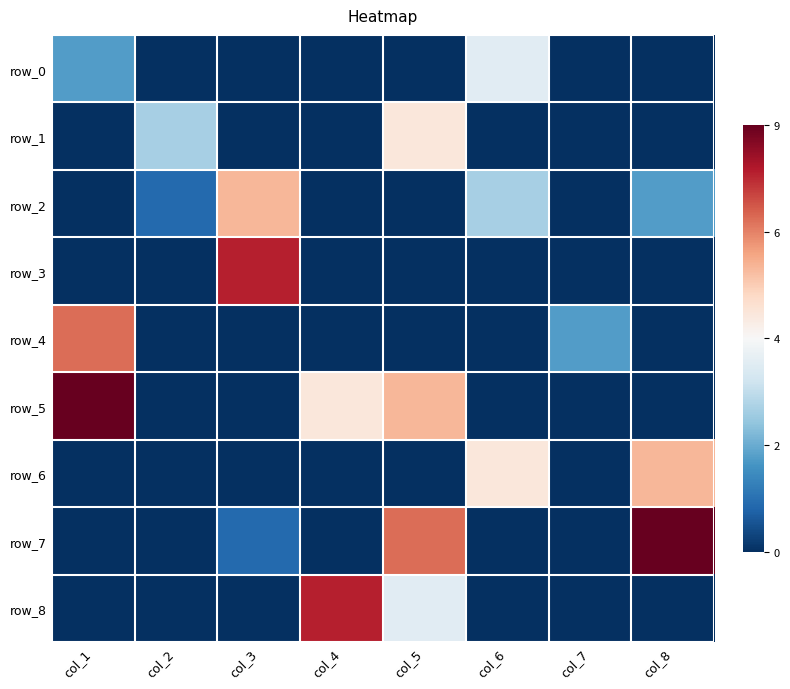

What is the difference between the highest and lowest values at col_8?

2.0